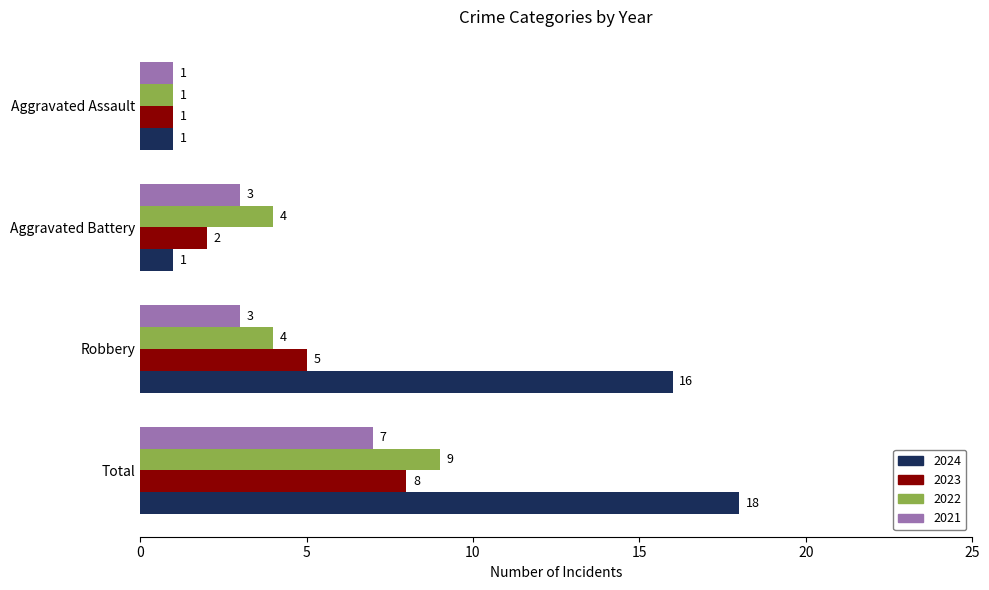

The 2022 series shows 4 at Aggravated Battery. True or false?

True